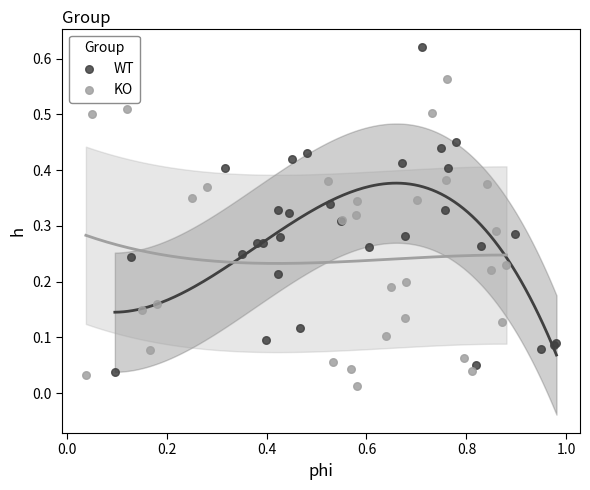

What are all the series names shown in the legend?

WT, KO